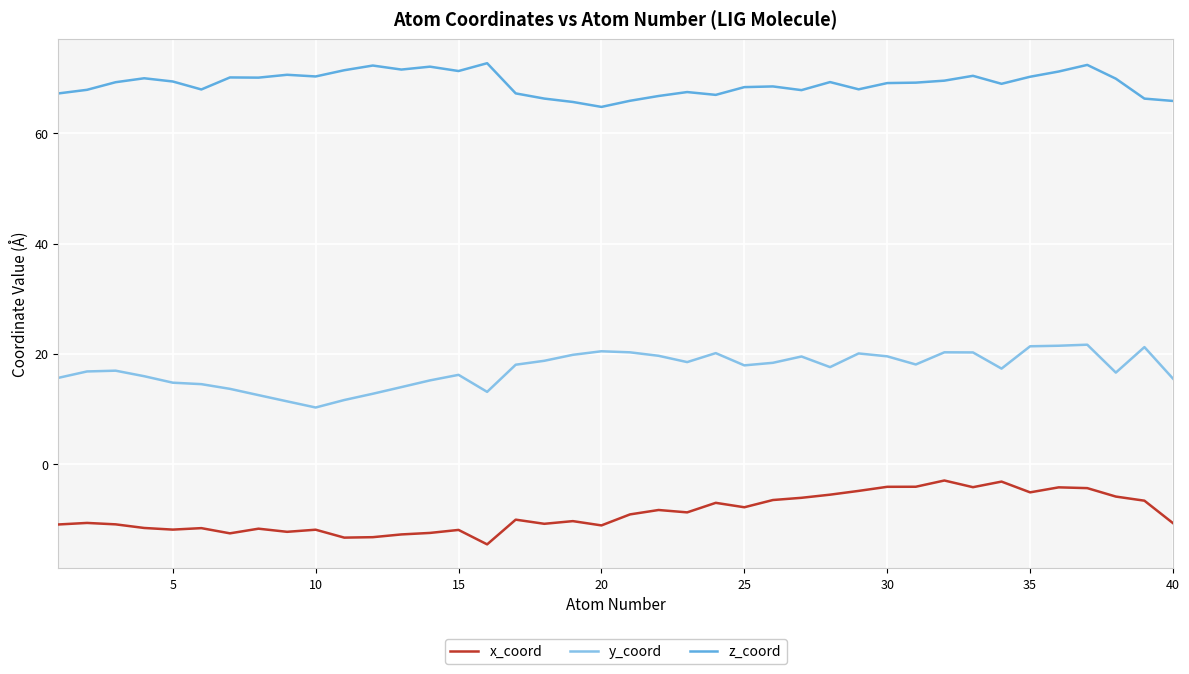

What is the sum of all y_coord values?

688.3